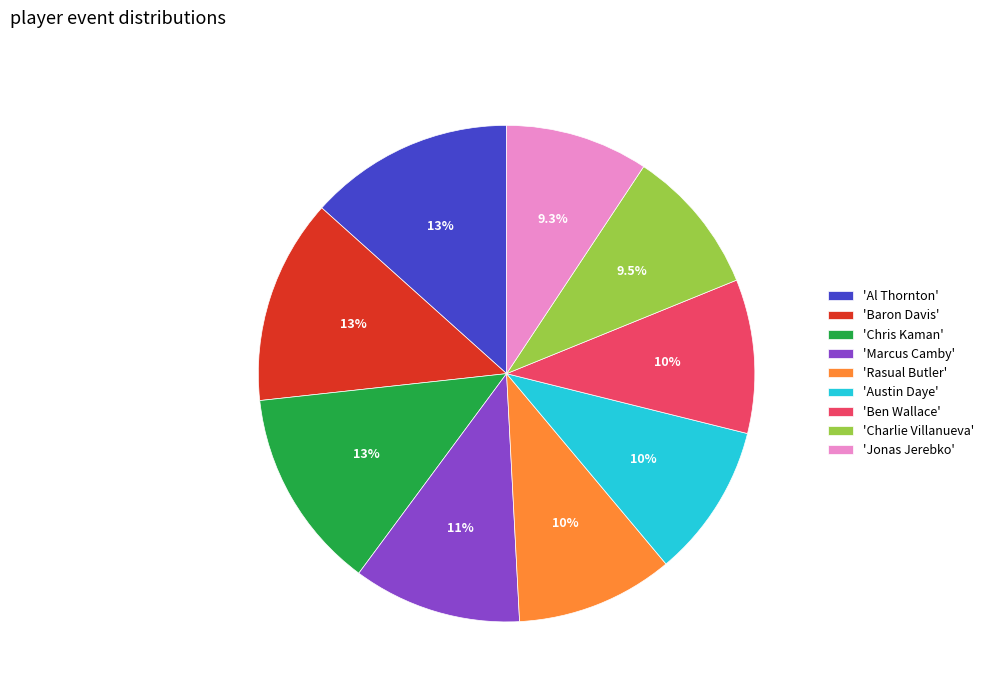

Between 'Chris Kaman' and 'Rasual Butler', which is larger?

'Chris Kaman'